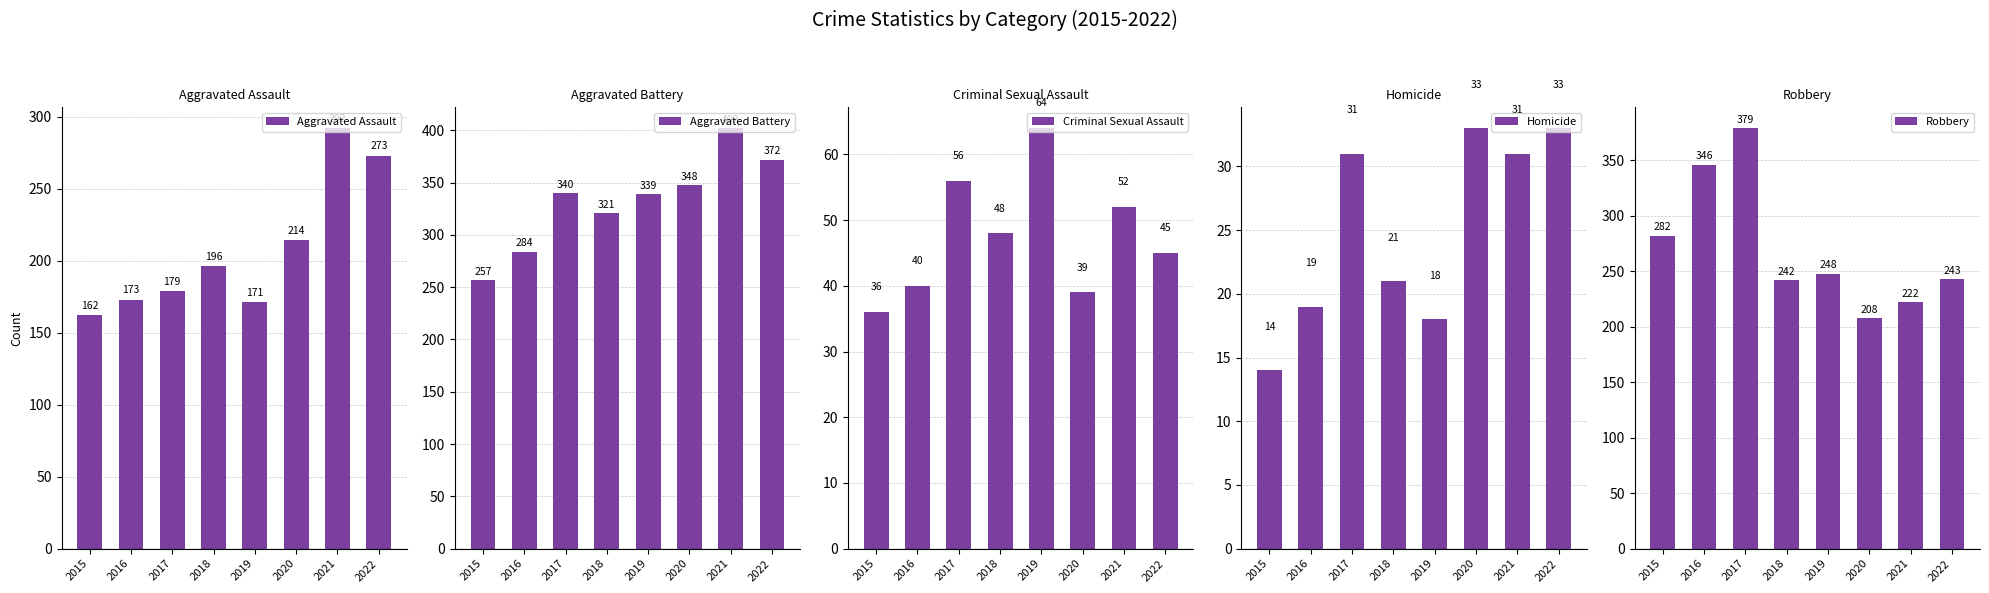

Is it true that Robbery equals 381 at 2019?

False